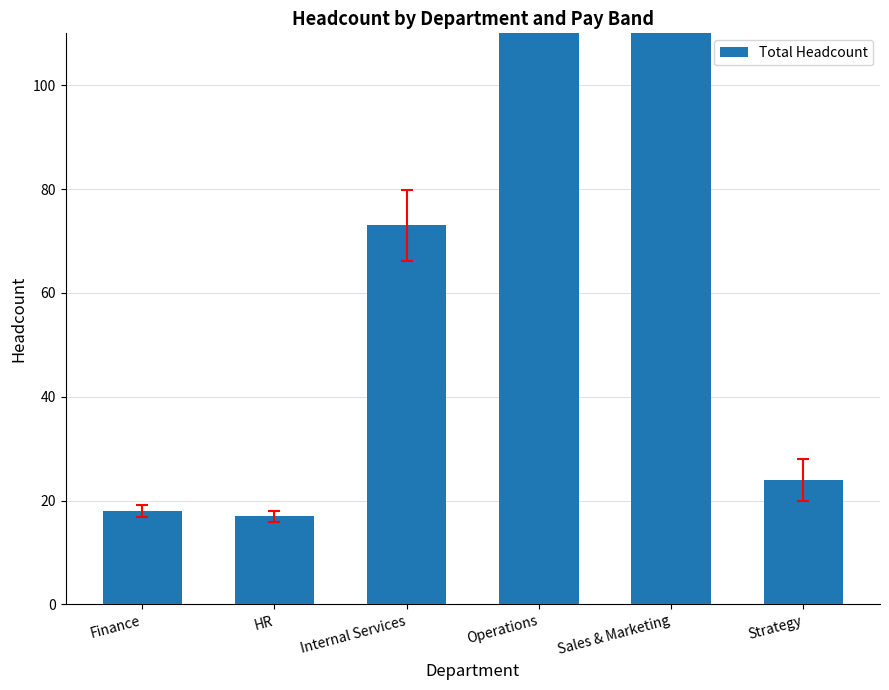

List the labels in order of value, smallest first.

HR, Finance, Strategy, Internal Services, Sales & Marketing, Operations